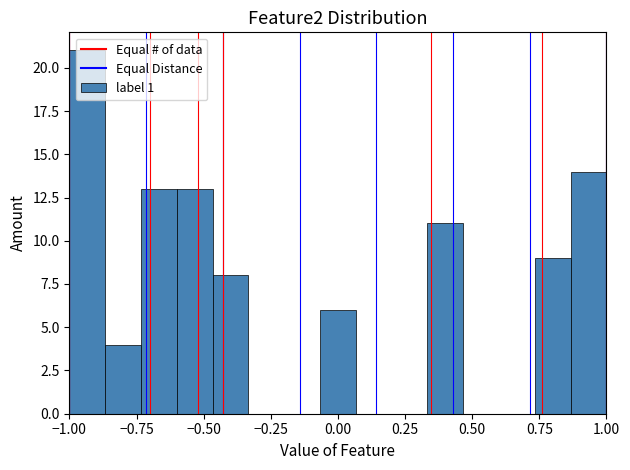

Around what value on the x-axis is the tallest bar? Give the approximate position of its centre, as read against the axis.

-0.95